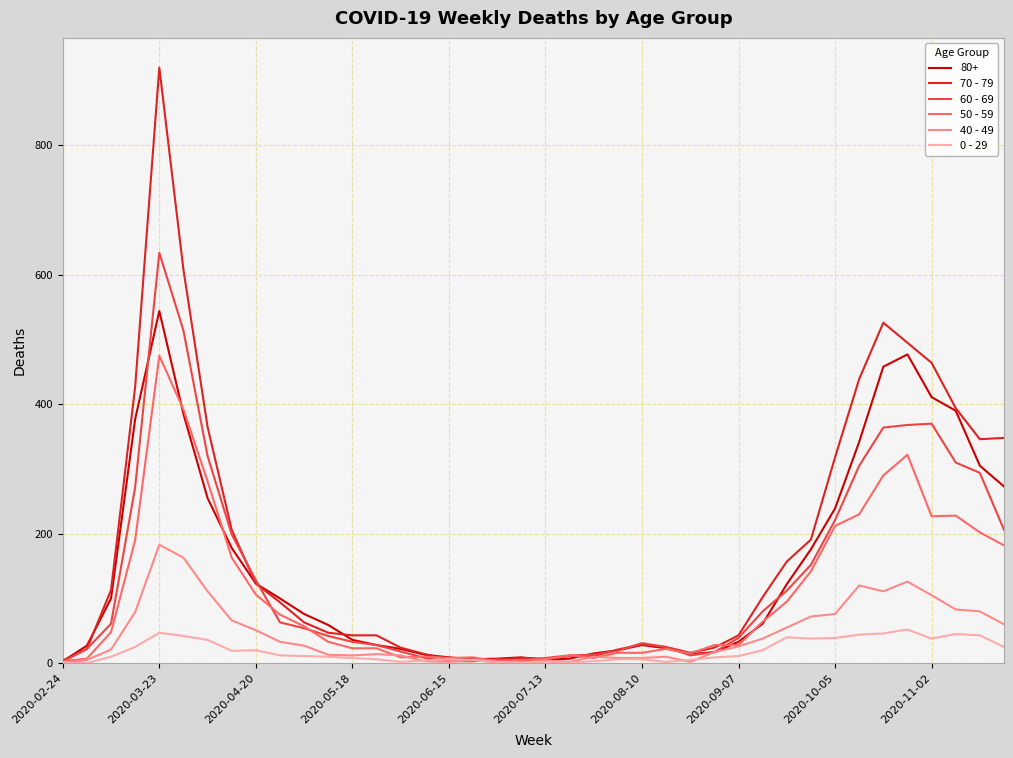

Rank the series by their maximum value, from lowest to highest.

0 - 29, 40 - 49, 50 - 59, 80+, 60 - 69, 70 - 79